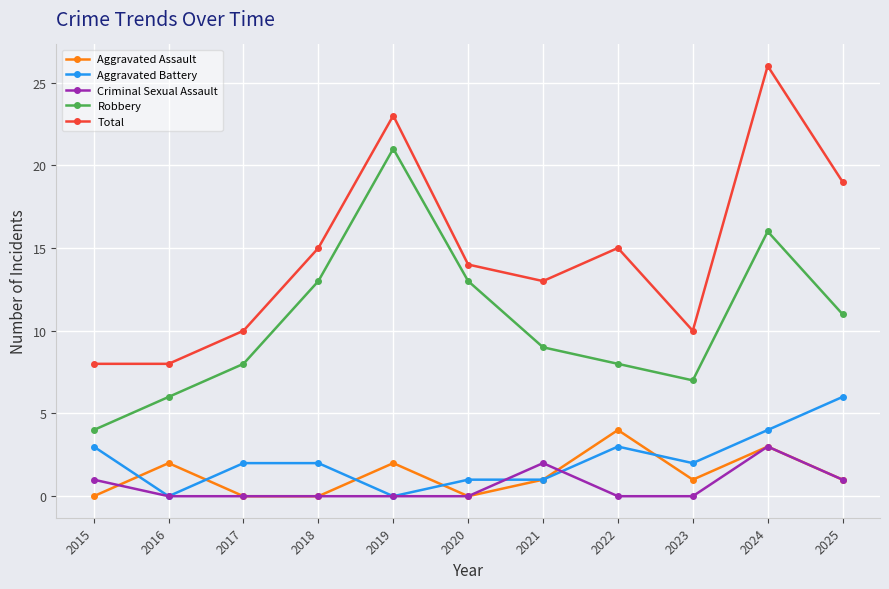

Where is the first local minimum for Robbery?

2023